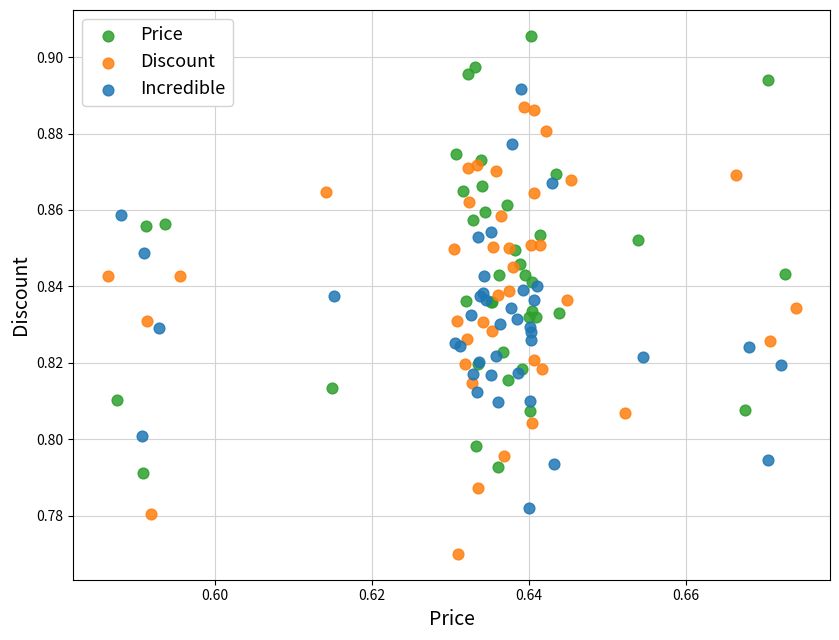

Which series reaches the maximum Y coordinate?

Price